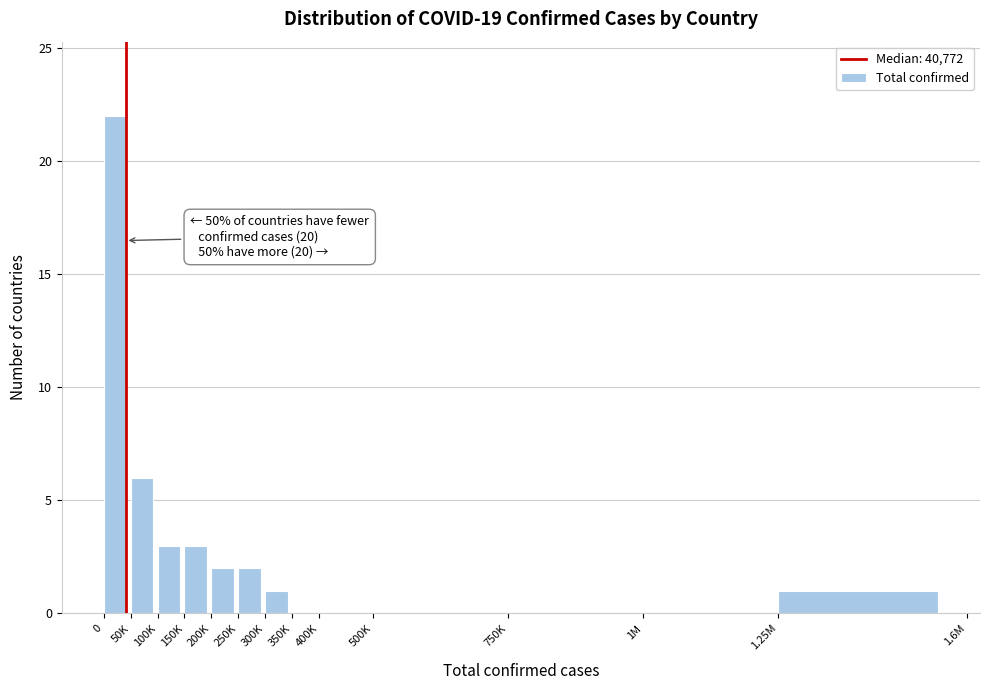

Reading left to right, list all the values displayed in this chart.

0=22	50K=6	100K=3	150K=3	200K=2	250K=2	300K=1	350K=0	400K=0	500K=0	750K=0	1M=0	1.25M=1